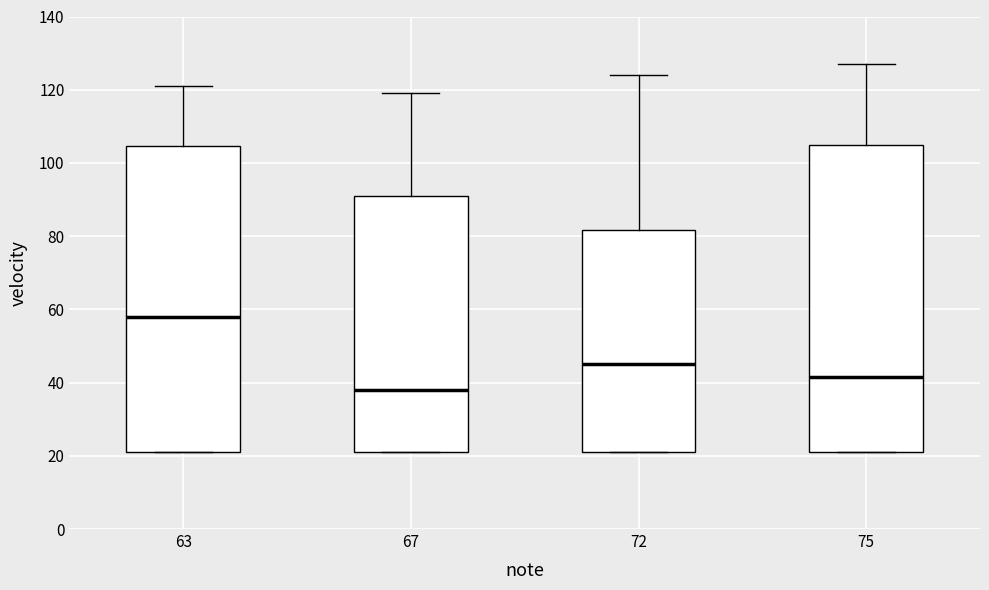

Which box's median line is the highest?

63